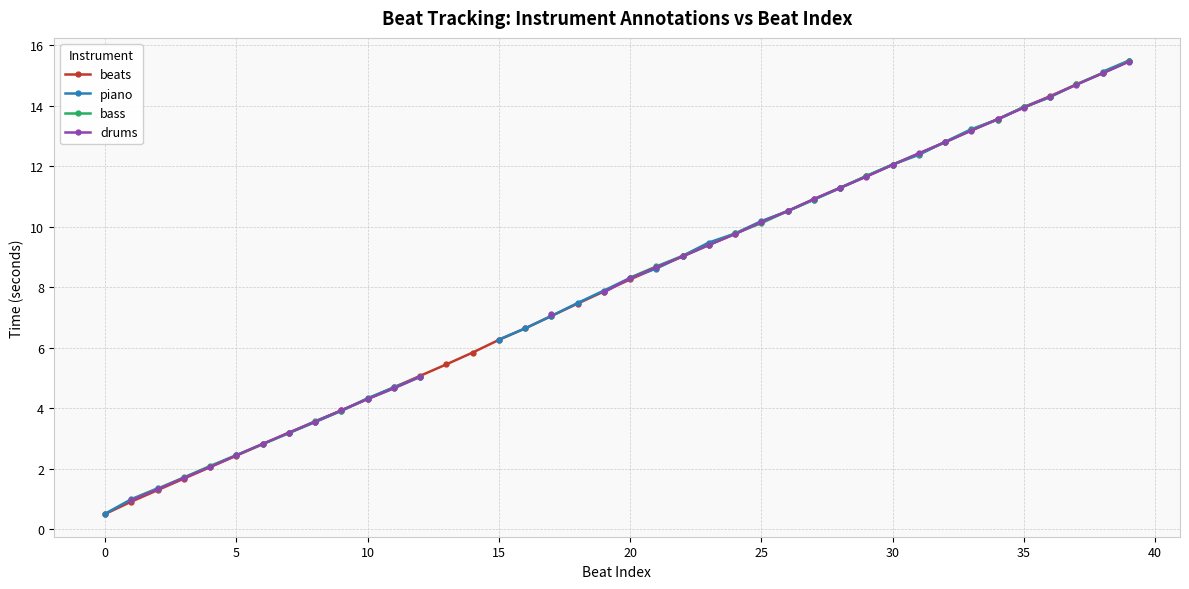

Rank the series by their maximum value, from lowest to highest.

beats, piano, bass, drums